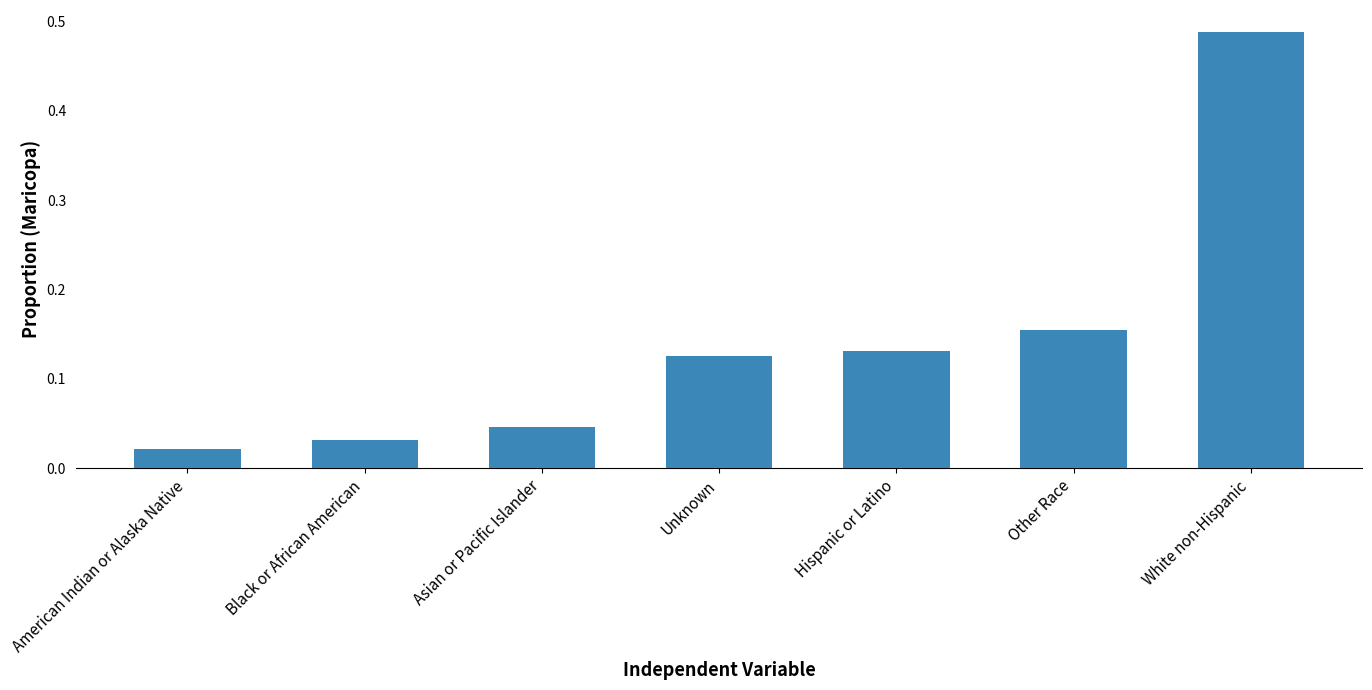

Where is the data nearest to the value 0?

American Indian or Alaska Native